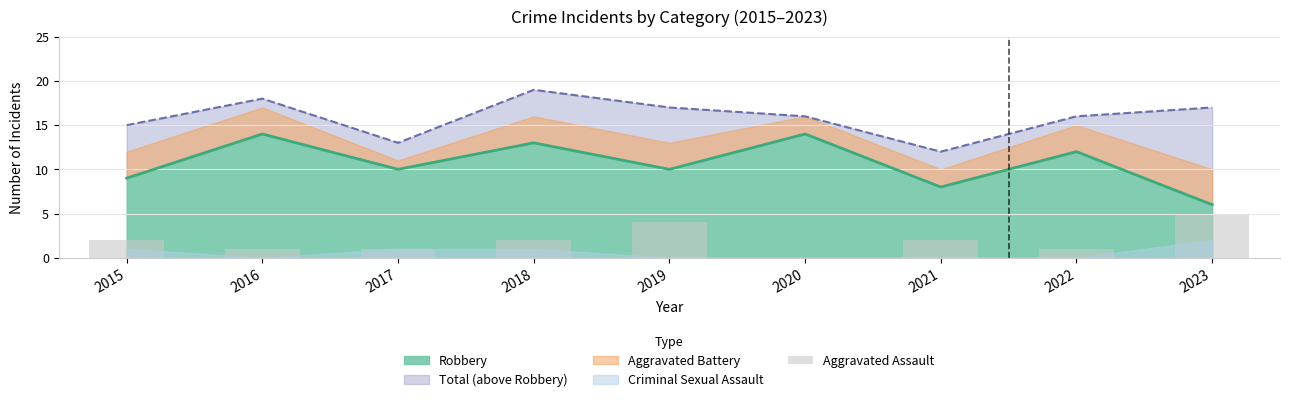

How many values in the Aggravated Assault series exceed 2?

2